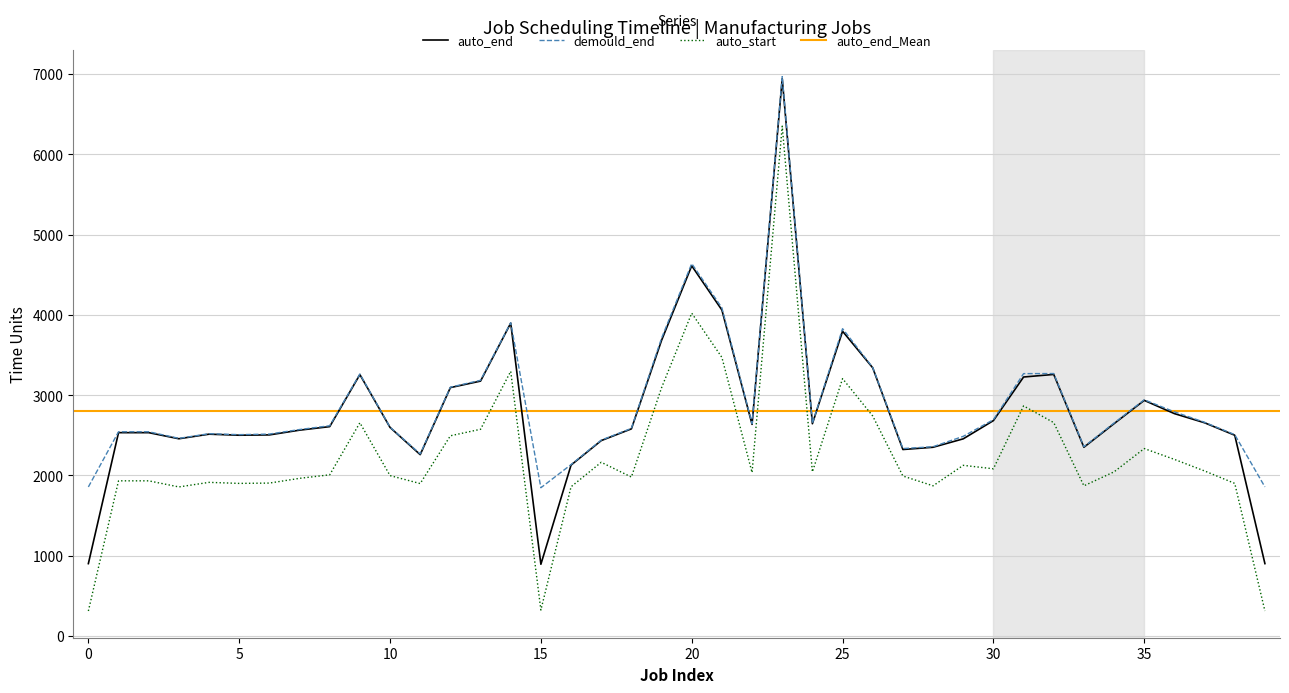

What is the highest value of the auto_end series?

6940